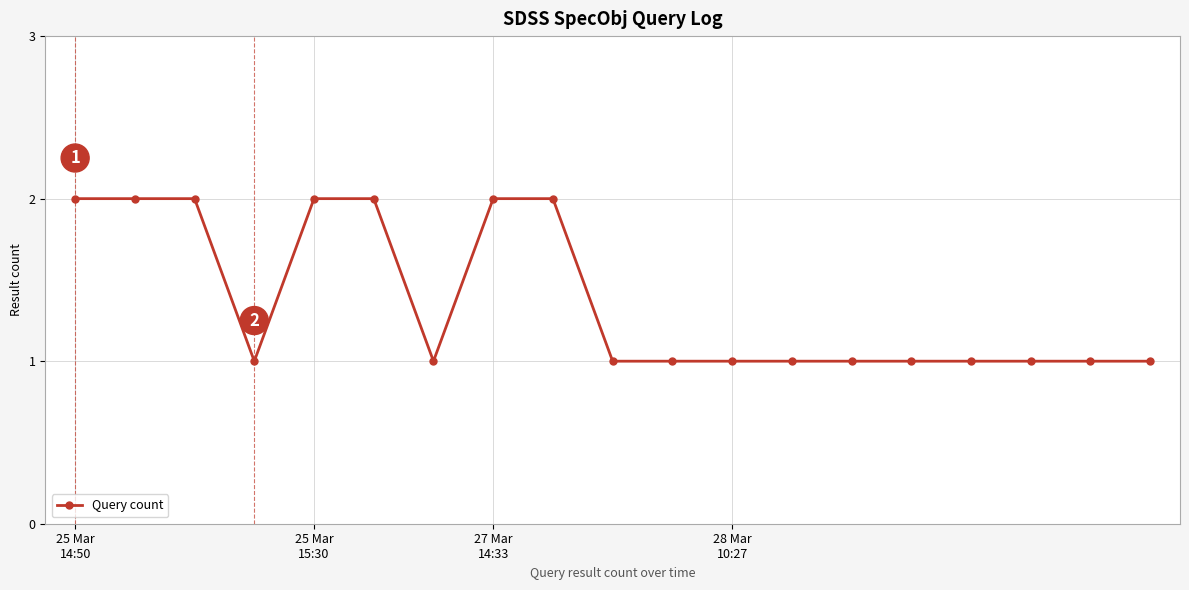

What is the value of the 14th point from the left?

1